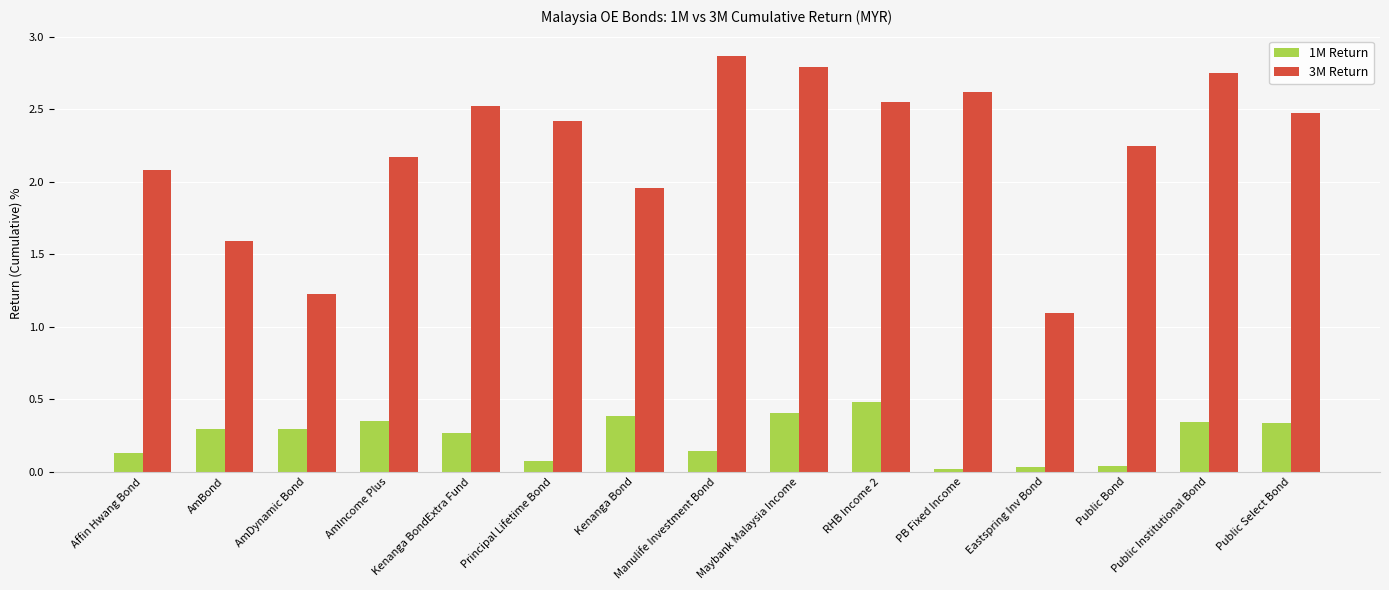

Is the value of 1M Return at RHB Income 2 greater than the value of 3M Return at Public Select Bond?

No